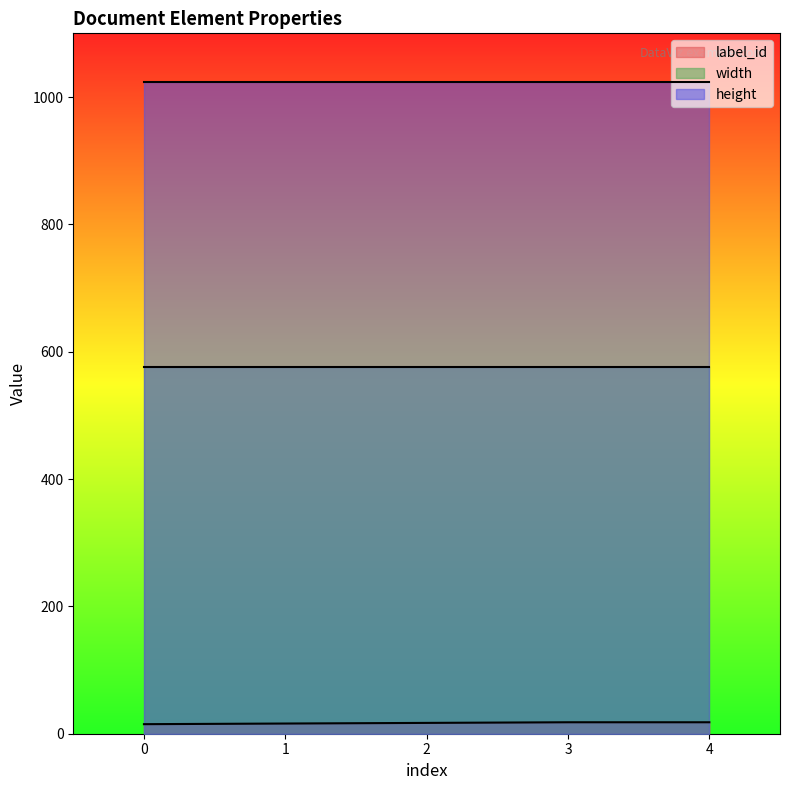

Count the number of data series in this chart.

3